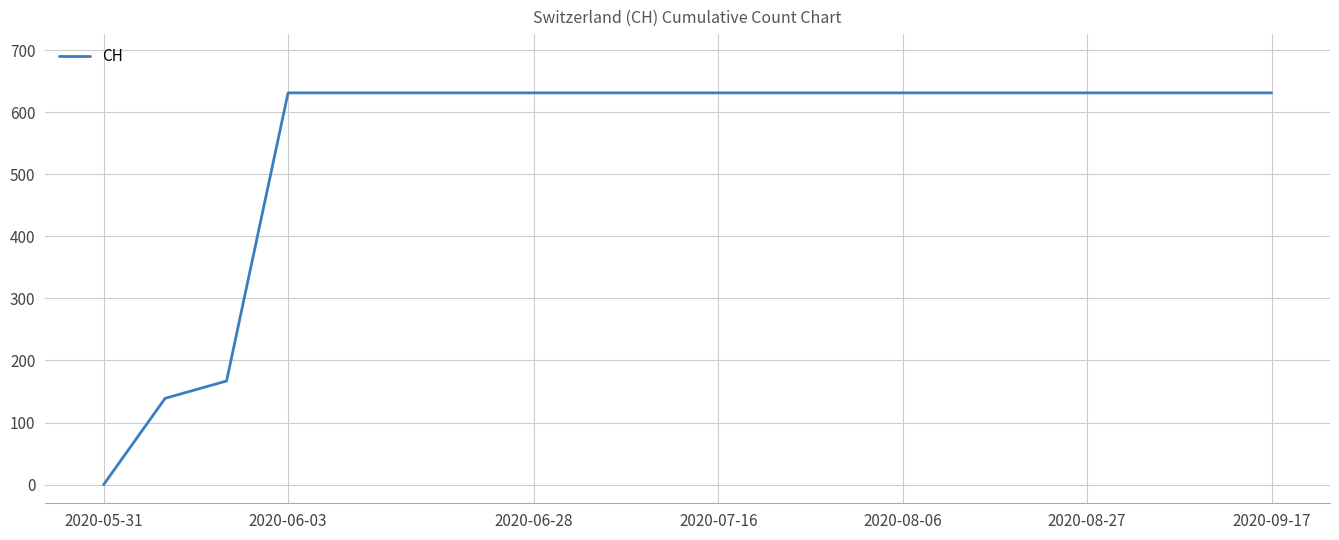

What is the greatest value displayed?

631